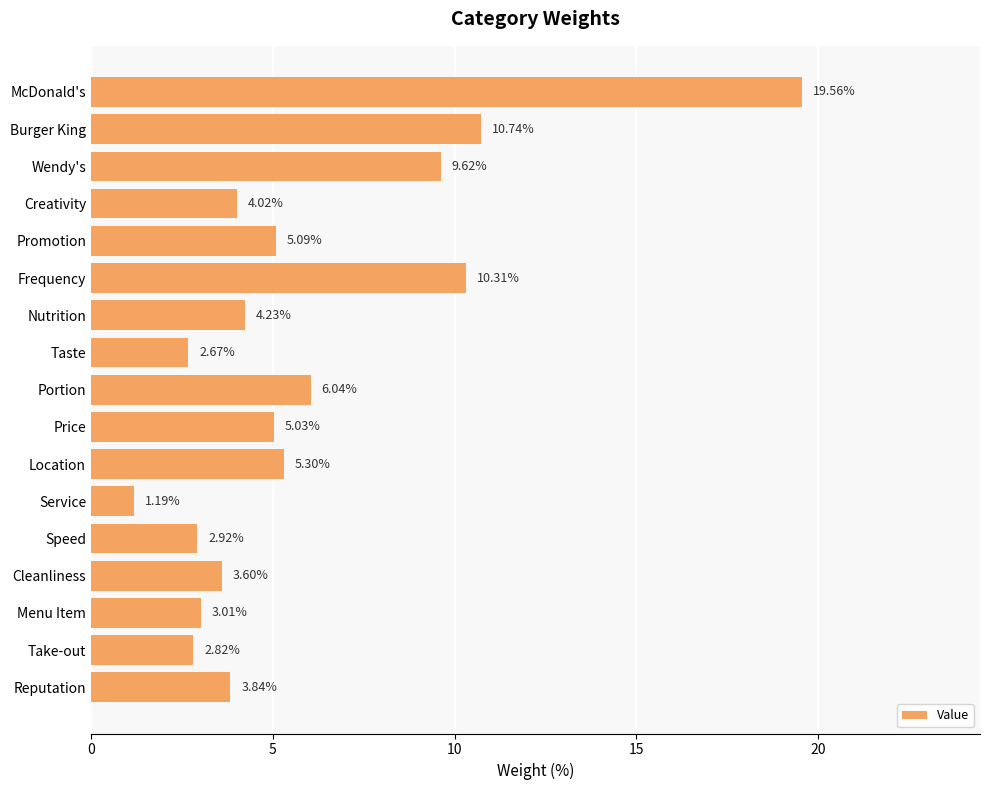

Rank the categories by value from highest to lowest.

McDonald's, Burger King, Frequency, Wendy's, Portion, Location, Promotion, Price, Nutrition, Creativity, Reputation, Cleanliness, Menu Item, Speed, Take-out, Taste, Service